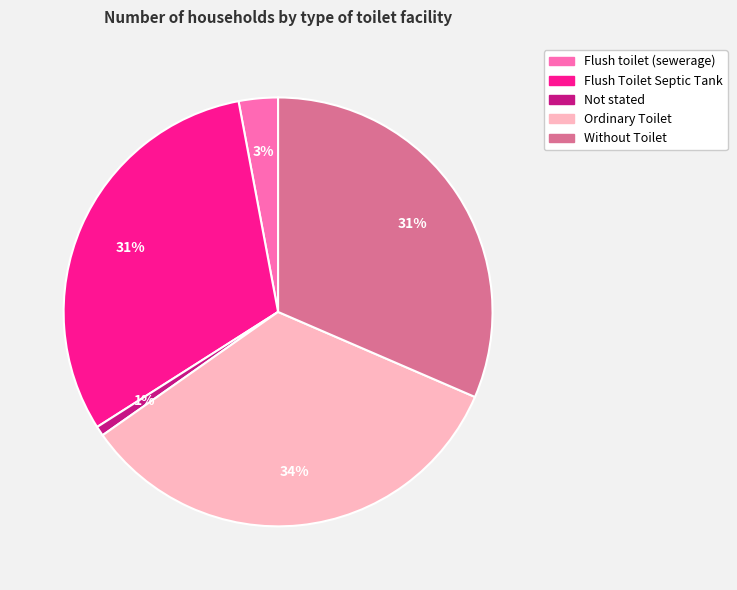

Is there any slice that represents more than half of the pie?

No